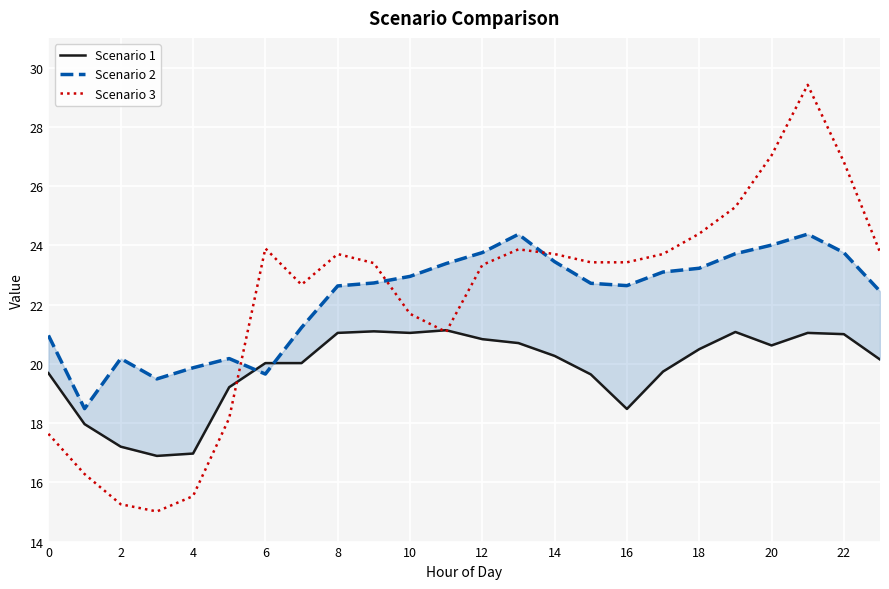

True or false: Scenario 1 has more than 2 points higher than both neighbors.

True